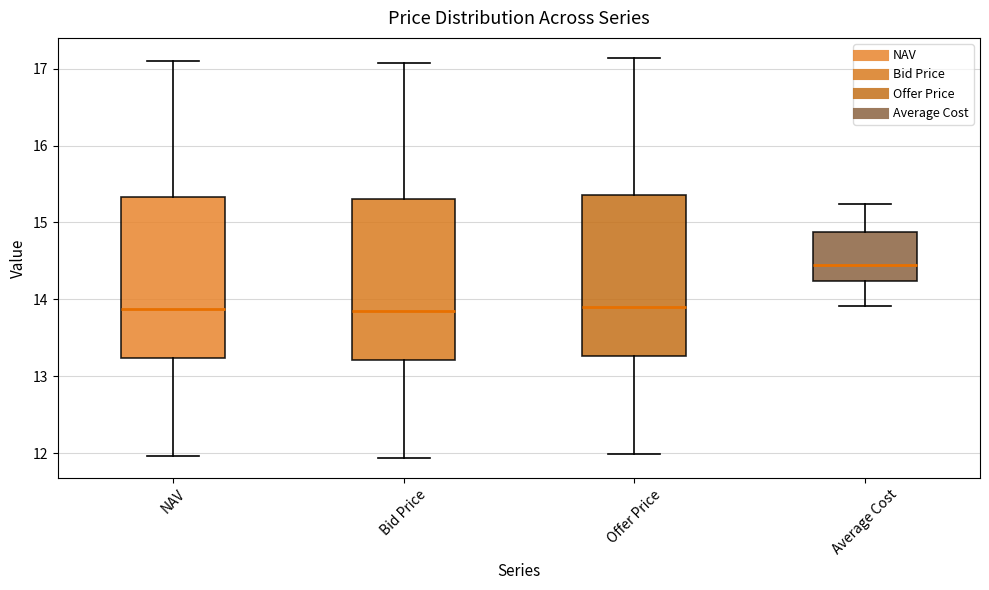

Which box has the highest median line?

Average Cost